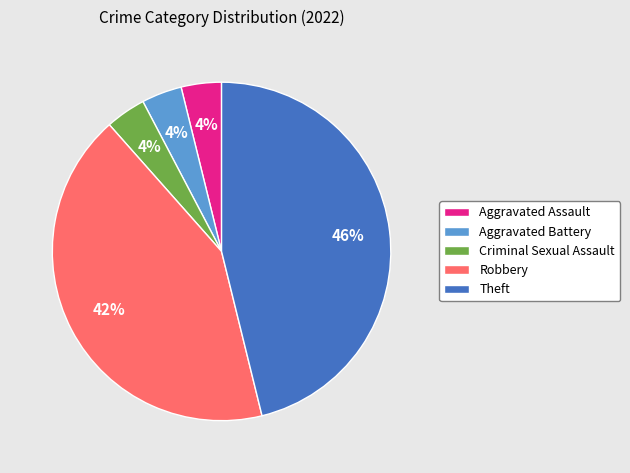

Count the number of slices in the pie.

5